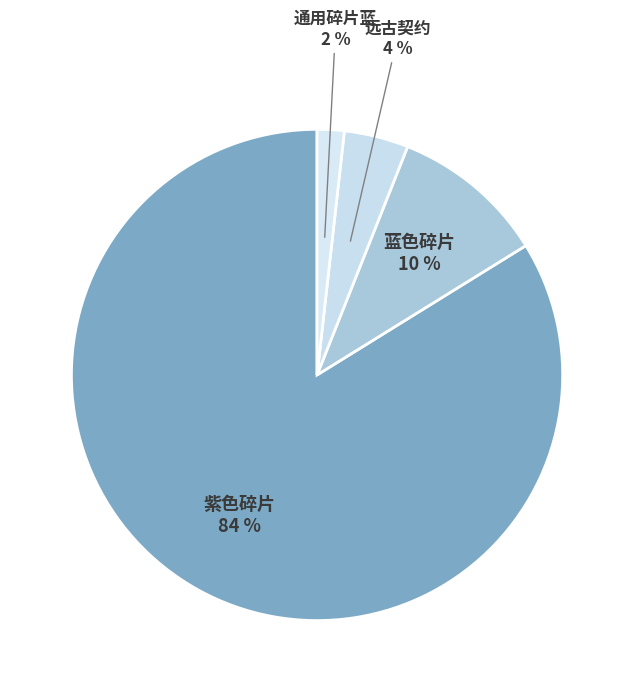

Does any single category account for the majority?

Yes